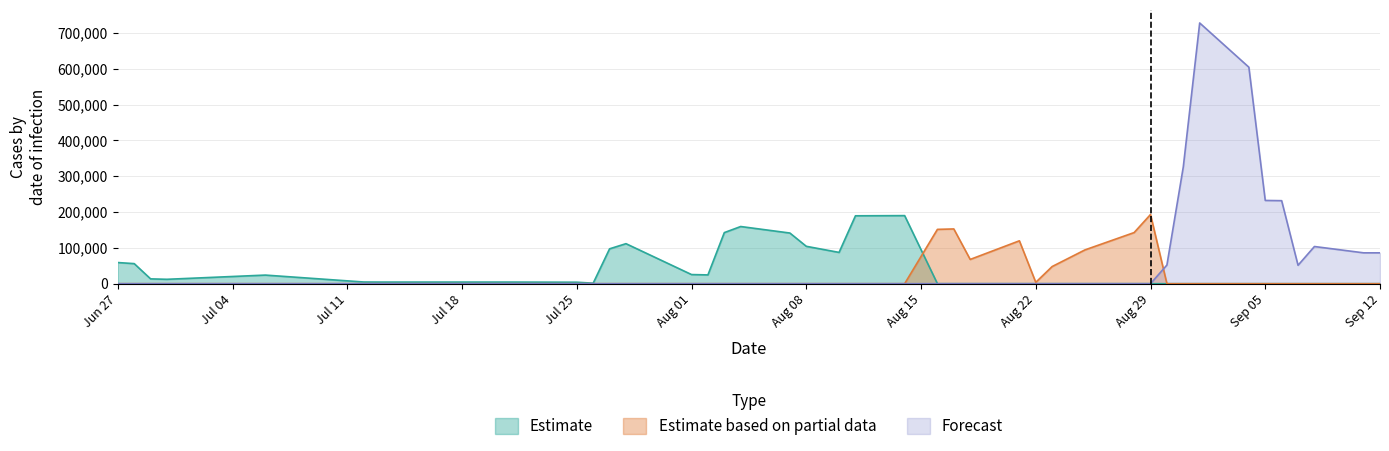

Rank the series at 2017-09-11 from lowest to highest value.

Estimate, Estimate based on partial data, Forecast